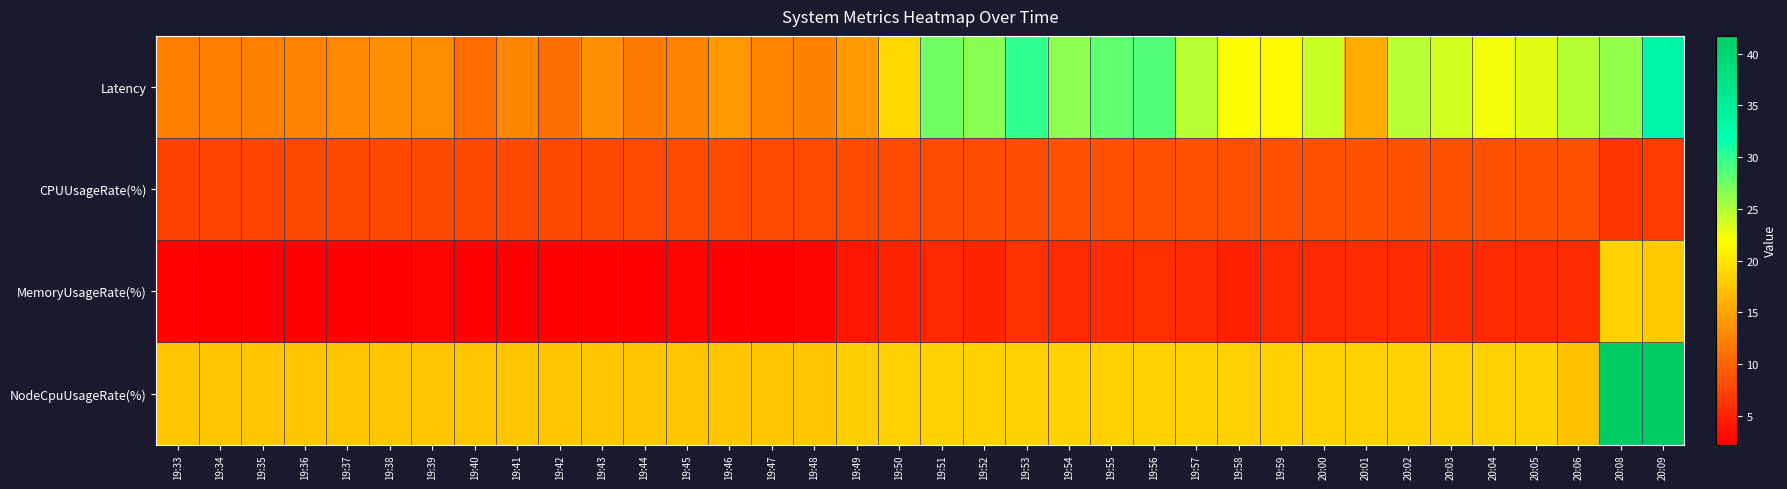

What is the total value across all series at 20:05?

55.7